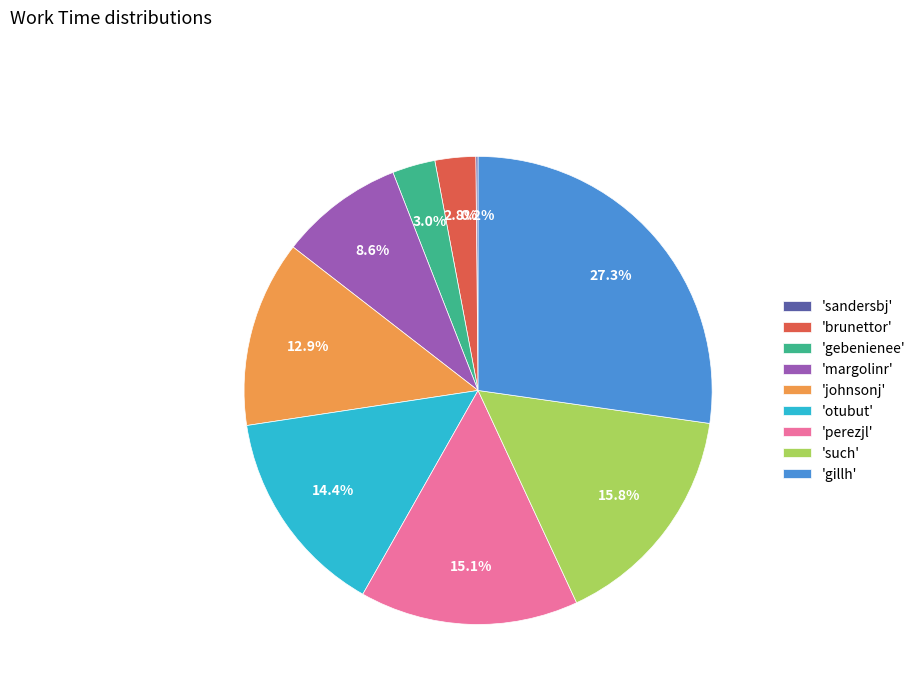

Approximately how many times larger is the value at 'otubut' compared to 'margolinr'?

1.7